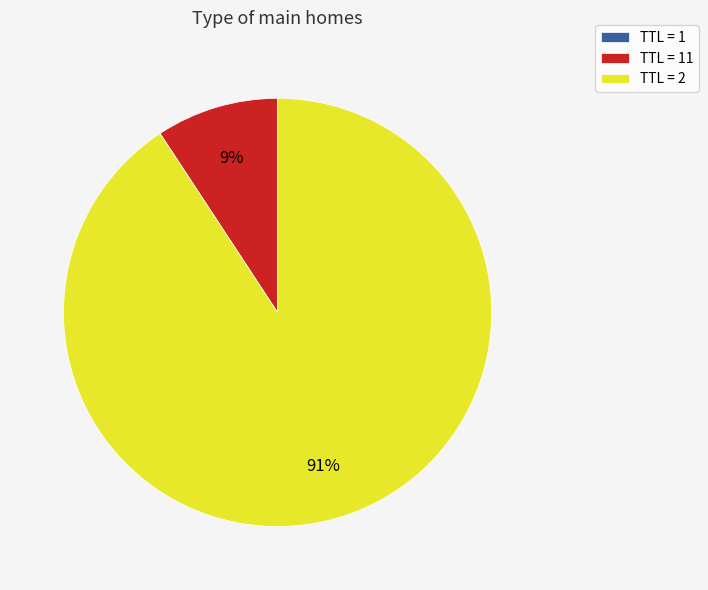

What is the largest slice in the pie chart?

TTL = 2